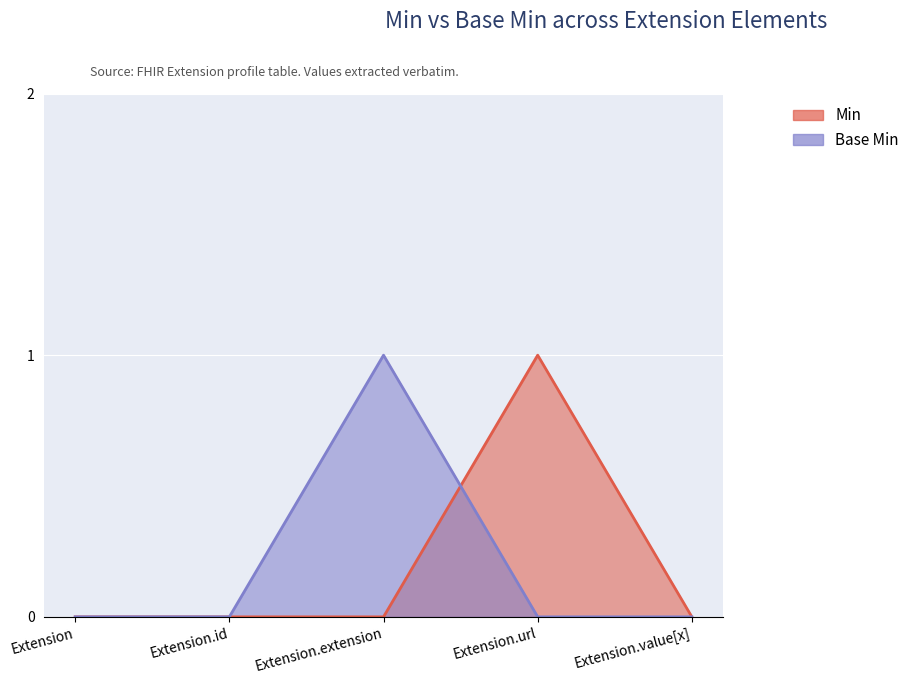

Where is the first local maximum for Min?

Extension.url